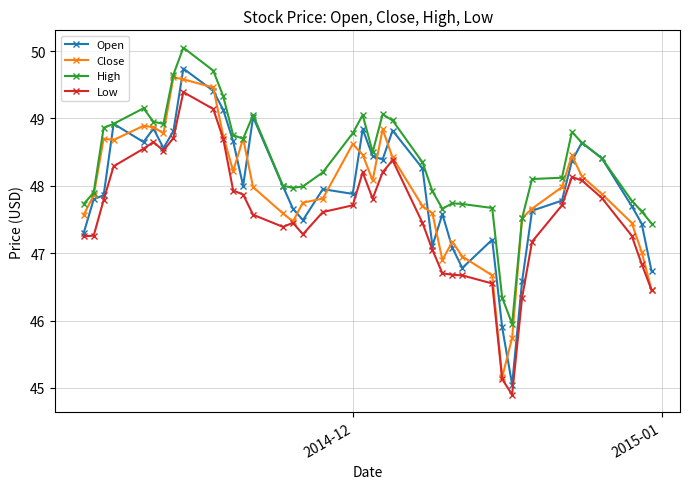

What is the minimum value shown in the chart?

44.9